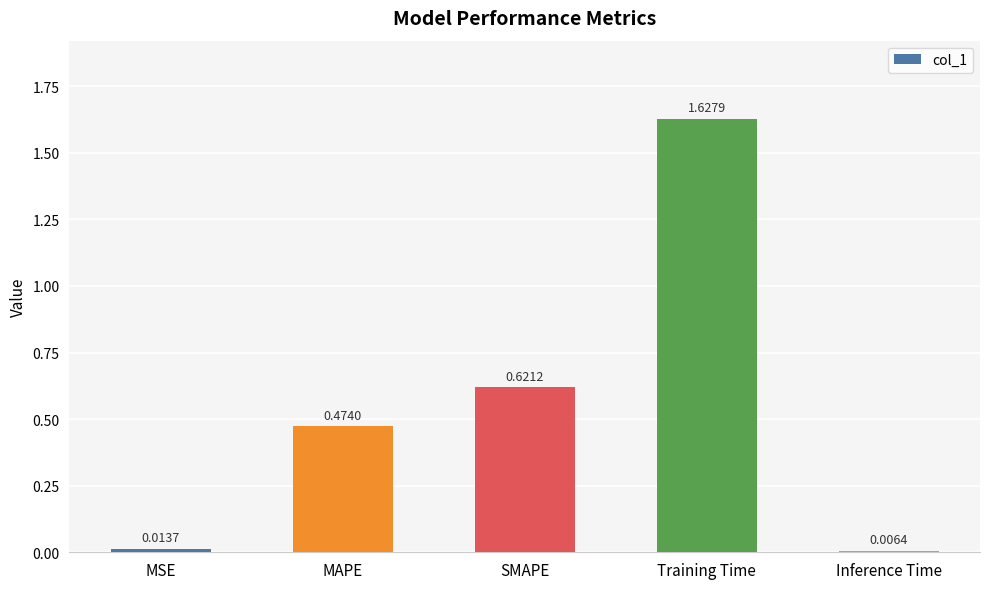

List the labels in order of value, smallest first.

Inference Time, MSE, MAPE, SMAPE, Training Time